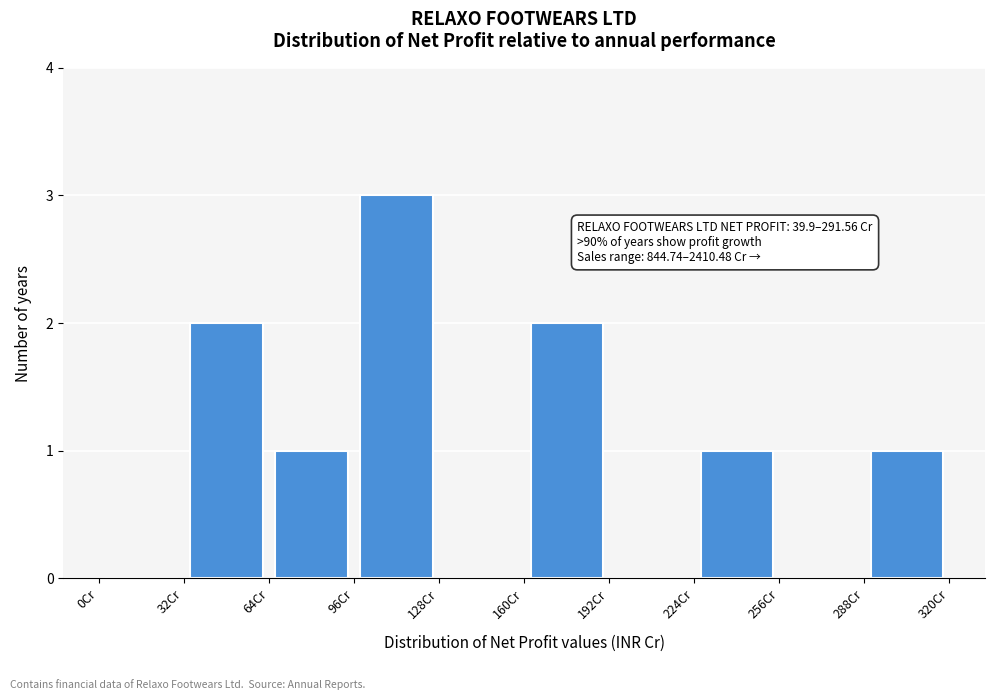

Over which range of the x-axis is the bar tallest?

96 to 128